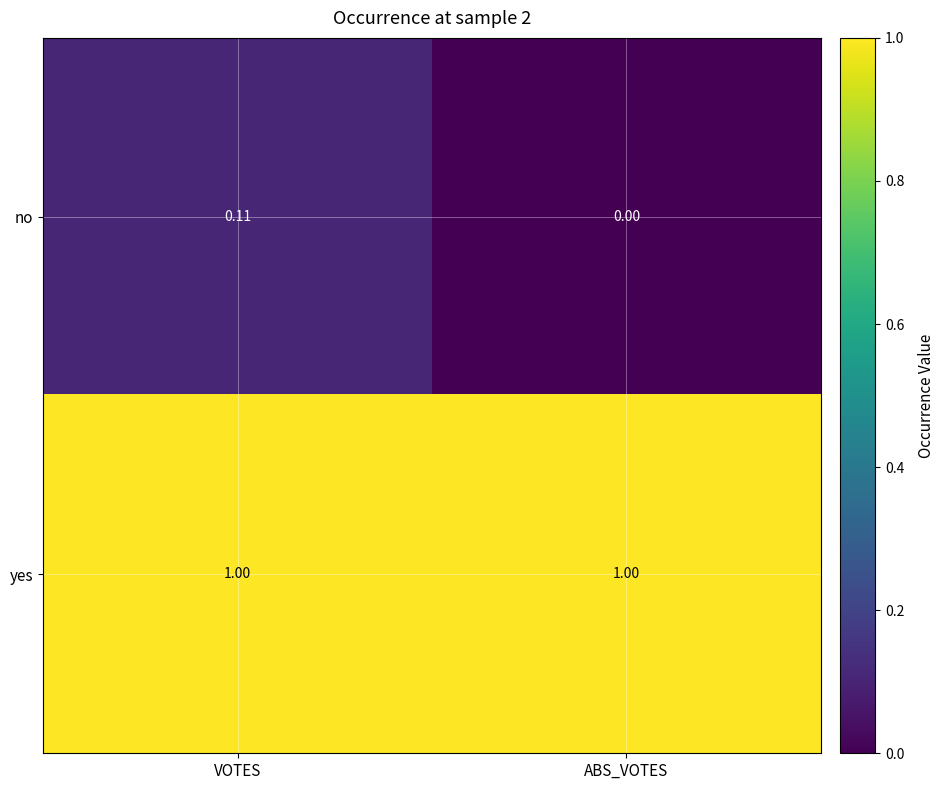

Which series has the largest range (max minus min)?

no